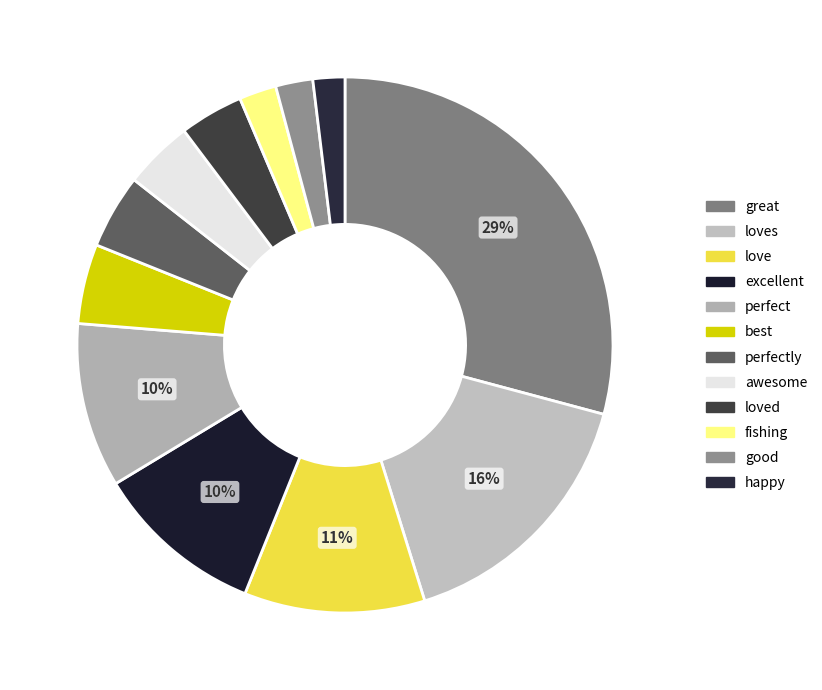

Rank the categories by value from lowest to highest.

happy, fishing, good, loved, awesome, perfectly, best, perfect, excellent, love, loves, great